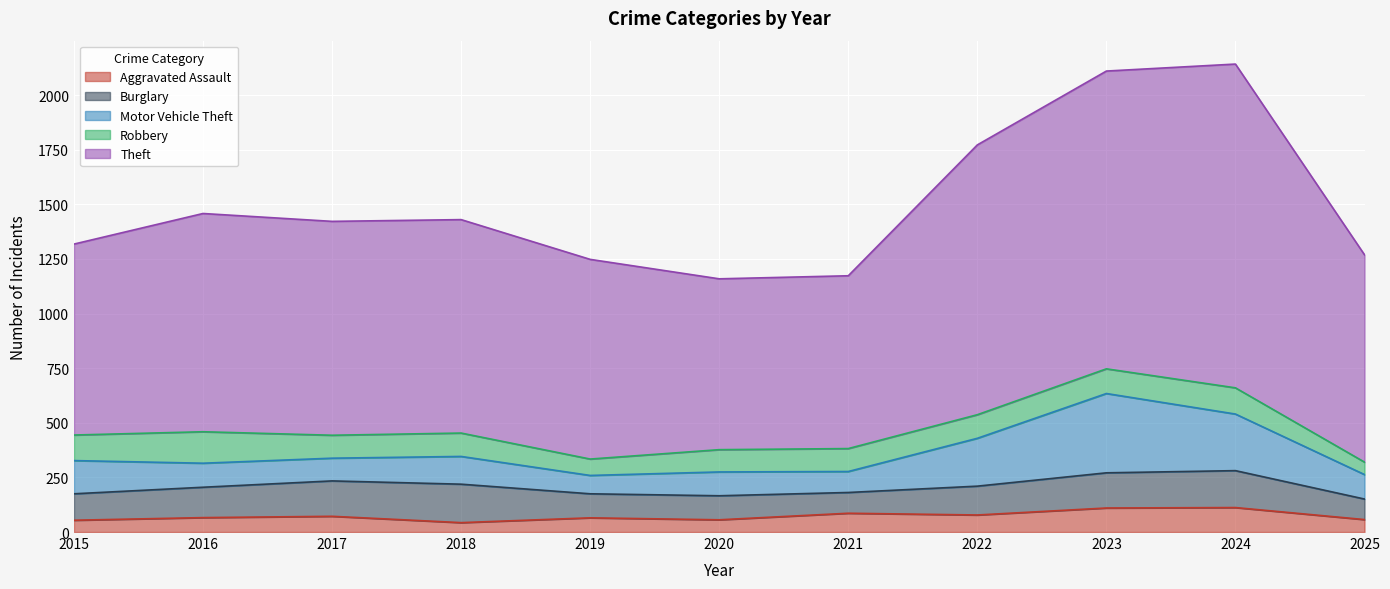

What value does the Robbery series have at 2022, to the nearest 5?

110